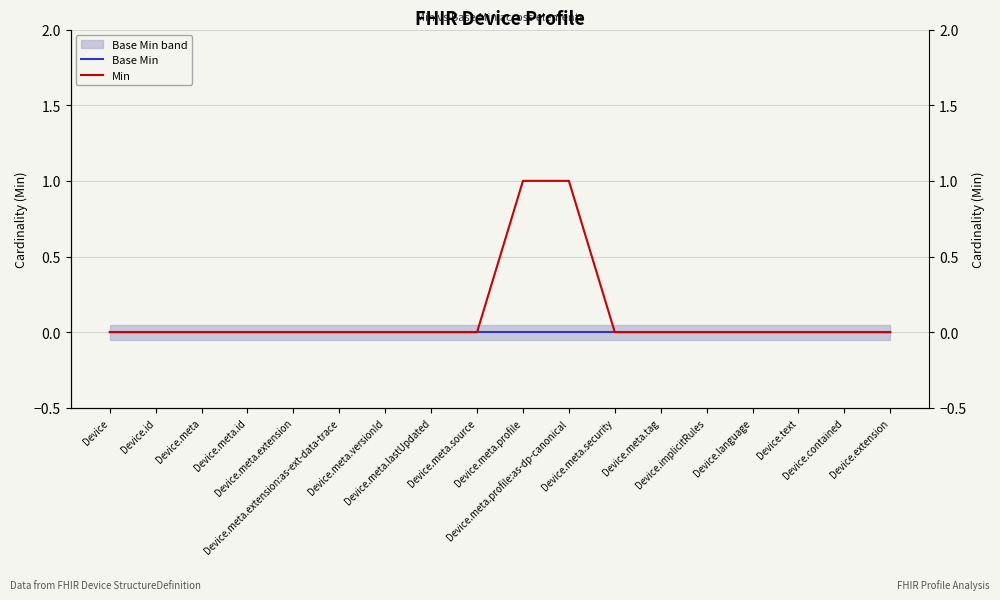

At which category is the sum across all series the highest?

Device.meta.profile